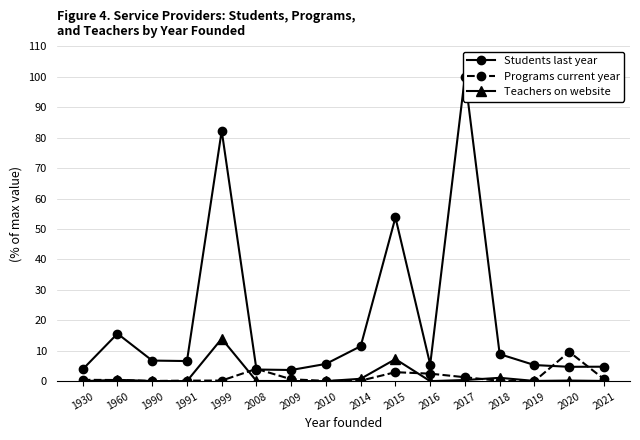

At which category does Teachers on website reach its first local valley?

1991